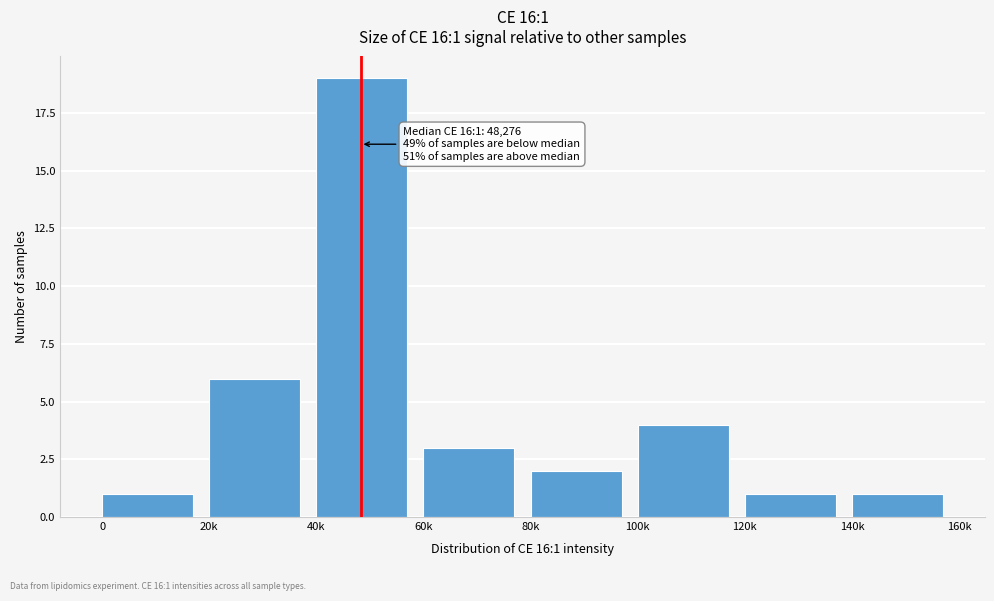

Reading left to right, extract all data points from this chart.

0=1	20k=6	40k=19	60k=3	80k=2	100k=4	120k=1	140k=1